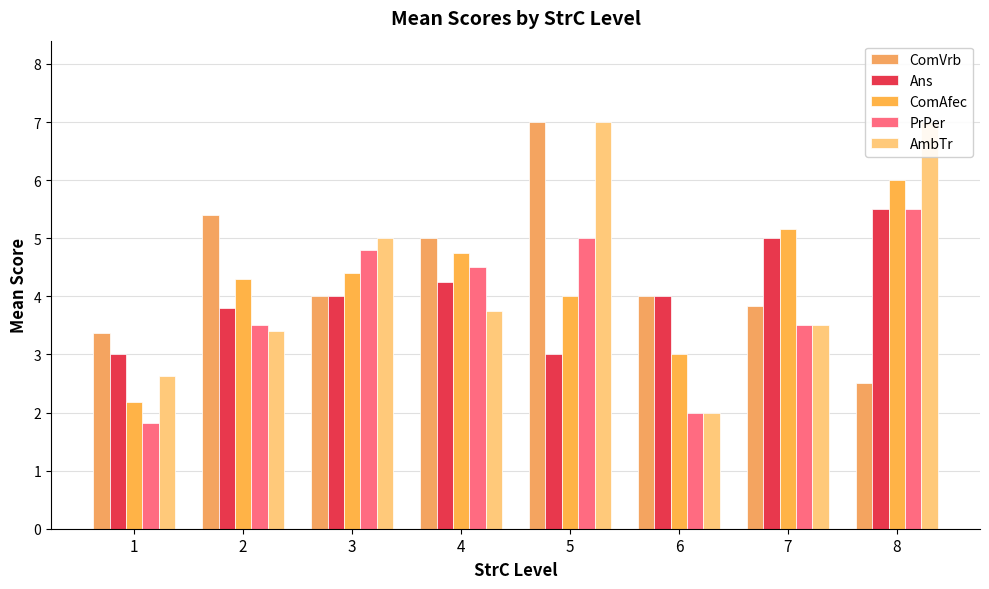

Reading left to right, transcribe all the data shown in this chart.

ComVrb: 3.4	5.4	4.0	5.0	7.0	4.0	3.8	2.5
Ans: 3.0	3.8	4.0	4.2	3.0	4.0	5.0	5.5
ComAfec: 2.2	4.3	4.4	4.8	4.0	3.0	5.2	6.0
PrPer: 1.8	3.5	4.8	4.5	5.0	2.0	3.5	5.5
AmbTr: 2.6	3.4	5.0	3.8	7.0	2.0	3.5	7.0